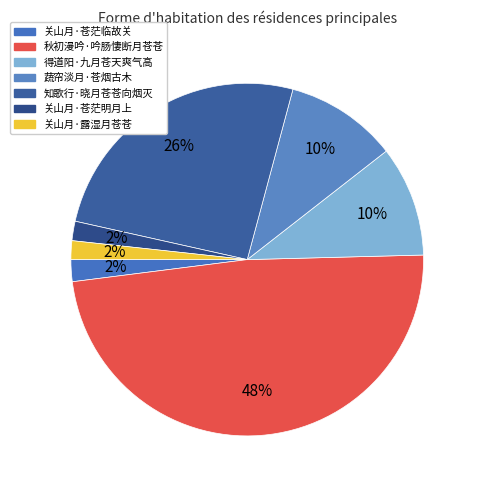

Rank the categories by value from lowest to highest.

关山月·露湿月苍苍, 关山月·苍茫明月上, 关山月·苍茫临故关, 得道阳·九月苍天爽气高, 蔬帘淡月·苍烟古木, 知歌行·晓月苍苍向烟灭, 秋初漫吟·吟肠悽断月苍苍